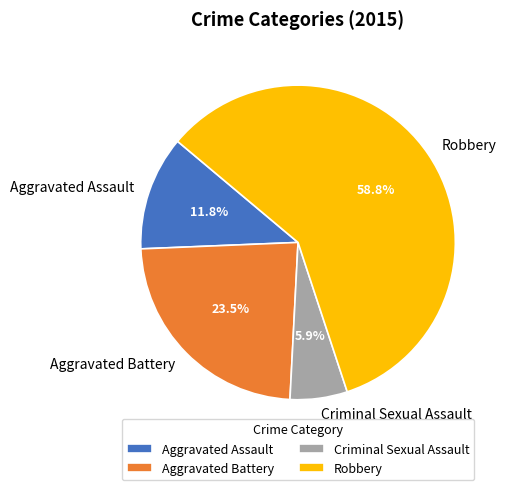

Rank the categories by value from lowest to highest.

Criminal Sexual Assault, Aggravated Assault, Aggravated Battery, Robbery